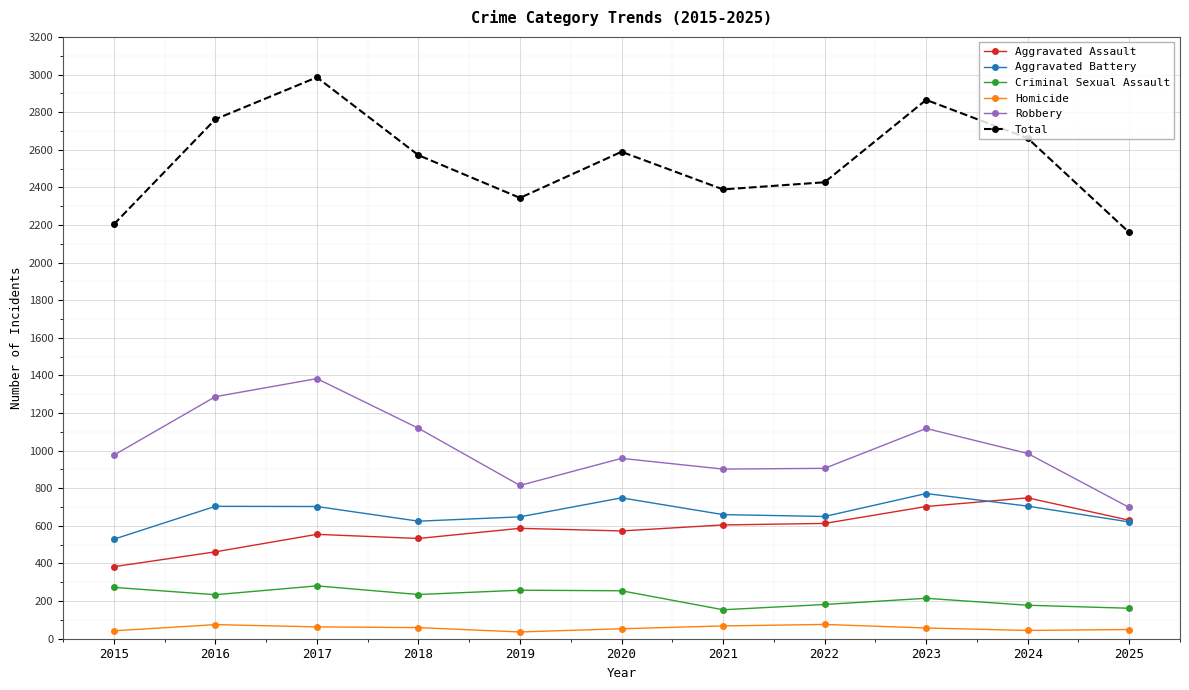

What is the value of the Aggravated Battery point at the 10th from the left?

705